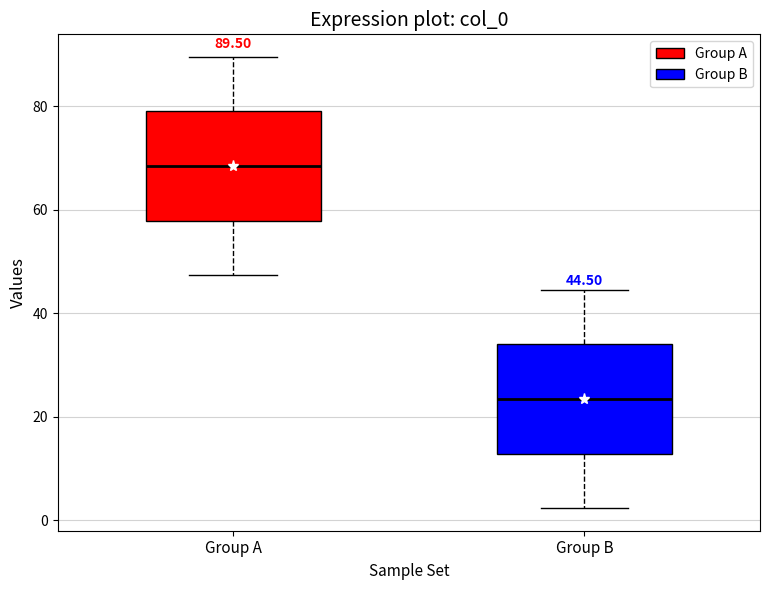

Which box has the highest median line?

Group A